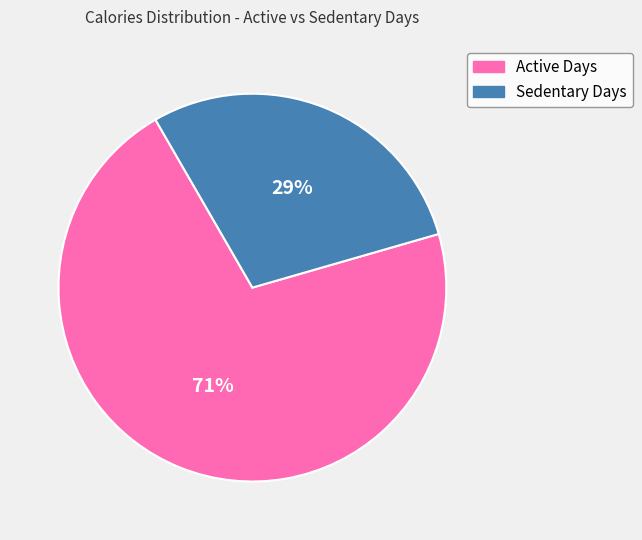

Does any single category account for the majority?

Yes